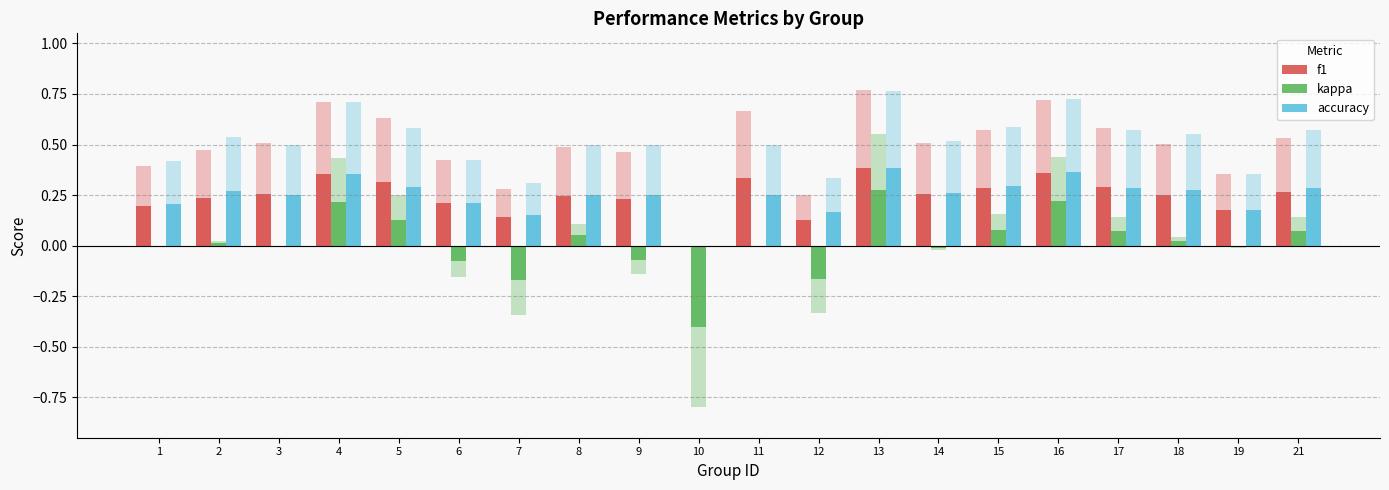

How many positive values does the accuracy series have?

19